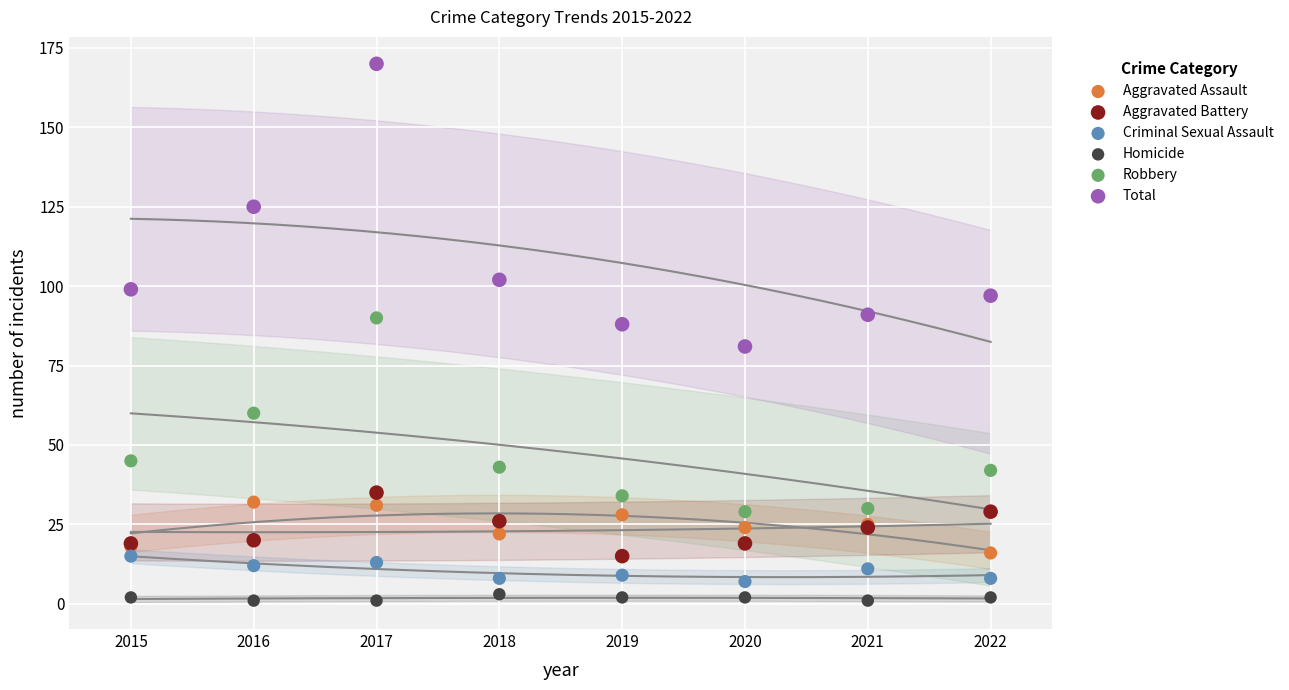

Which series reaches the maximum Y coordinate?

Total